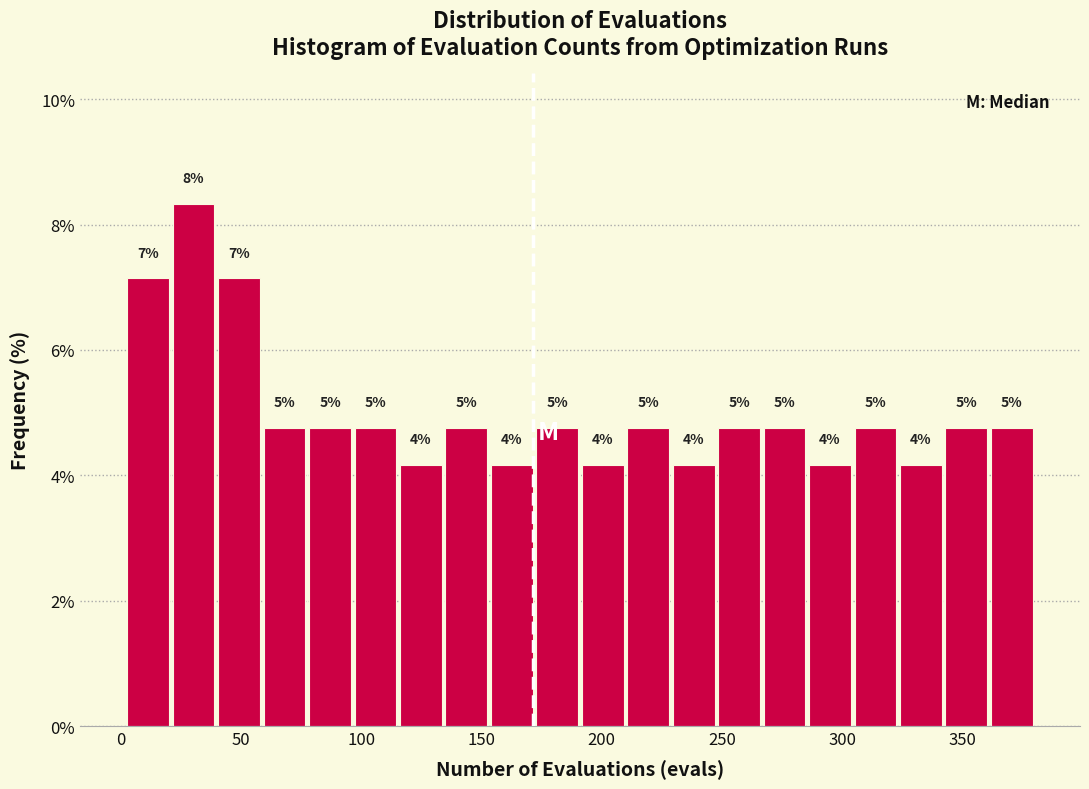

Around what value on the x-axis is the tallest bar? Give the approximate position of its centre, as read against the axis.

30